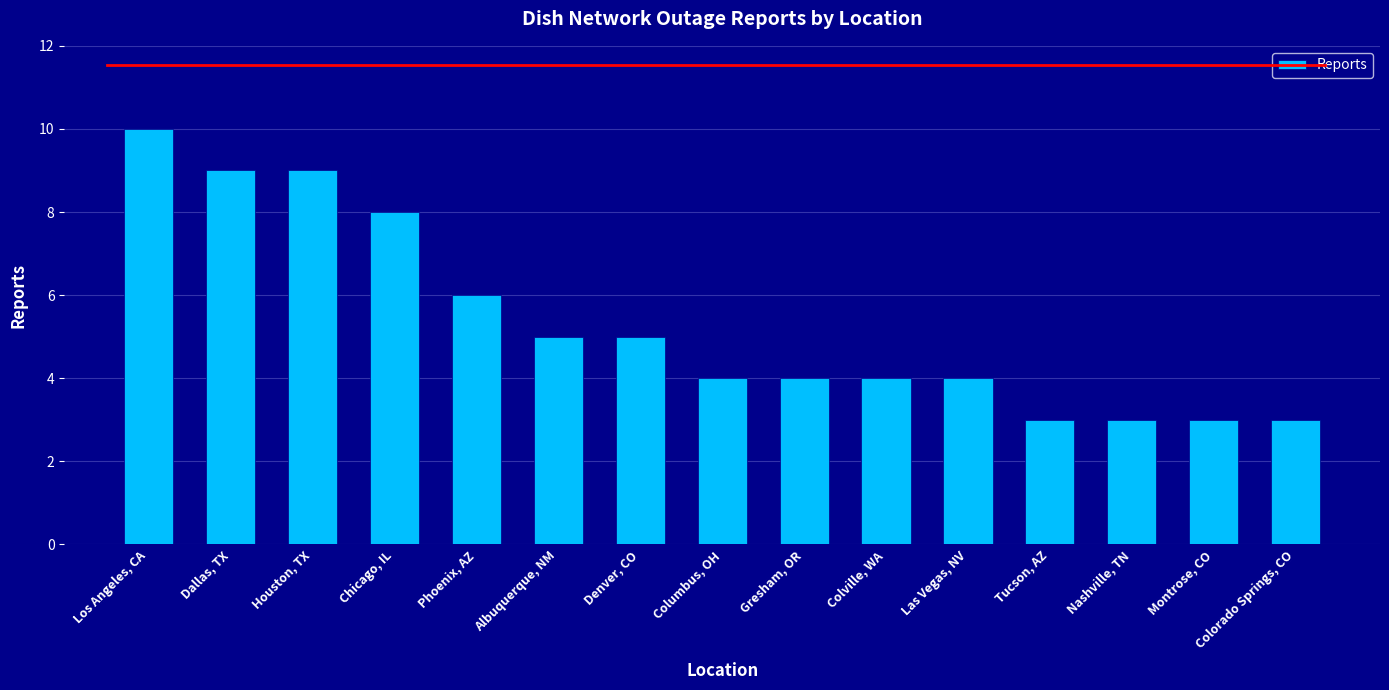

Which has a higher value, Colville, WA or Nashville, TN?

Colville, WA